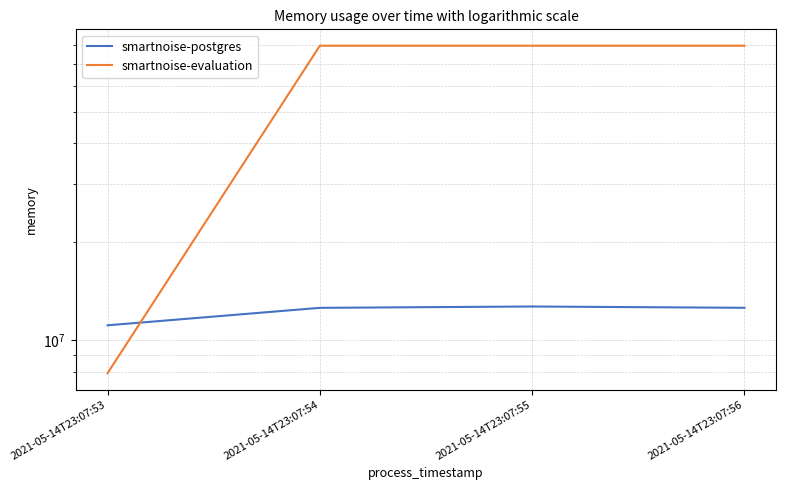

What is the value of the smartnoise-postgres point at the 4th from the left?

12541952